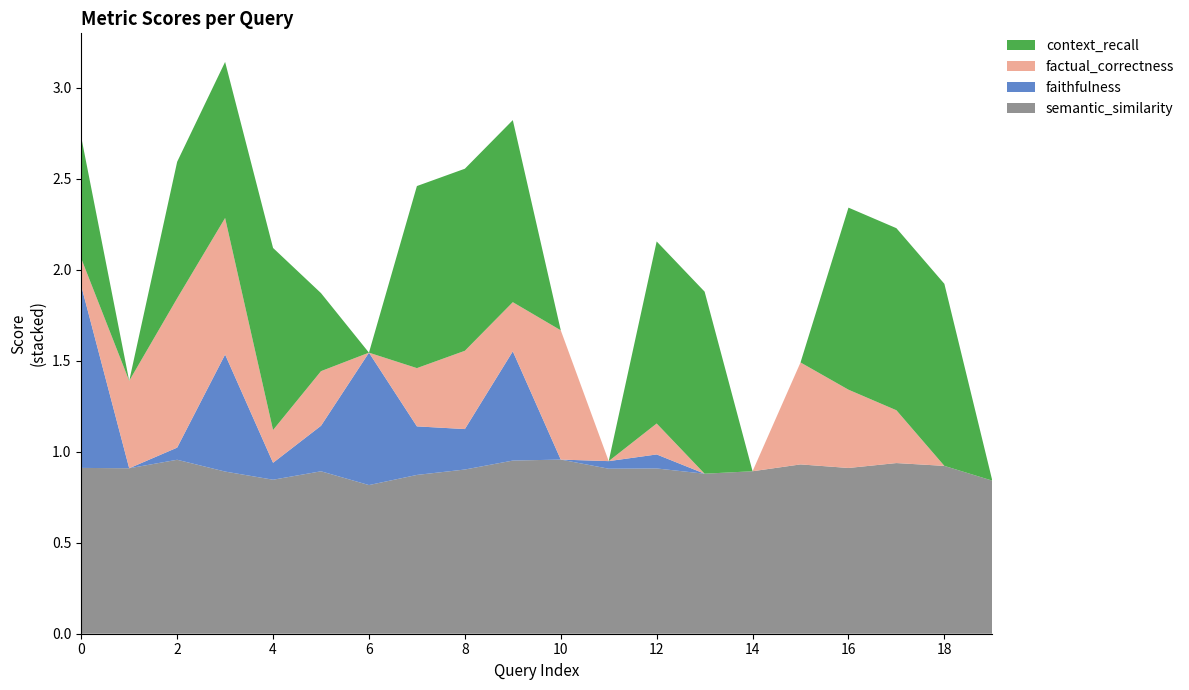

Reading left to right, what are all the values shown in this chart?

semantic_similarity: 0=0.9	1=0.9	2=1.0	3=0.9	4=0.8	5=0.9	6=0.8	7=0.9	8=0.9	9=1.0	10=1.0	11=0.9	12=0.9	13=0.9	14=0.9	15=0.9	16=0.9	17=0.9	18=0.9	19=0.8
faithfulness: 0=1.0	1=0.0	2=0.1	3=0.6	4=0.1	5=0.2	6=0.7	7=0.3	8=0.2	9=0.6	10=0.0	11=0.0	12=0.1	13=0.0	14=0.0	15=0.0	16=0.0	17=0.0	18=0.0	19=0.0
factual_correctness: 0=0.1	1=0.5	2=0.8	3=0.8	4=0.2	5=0.3	6=0.0	7=0.3	8=0.4	9=0.3	10=0.7	11=0.0	12=0.2	13=0.0	14=0.0	15=0.6	16=0.4	17=0.3	18=0.0	19=0.0
context_recall: 0=0.7	1=0.0	2=0.8	3=0.9	4=1.0	5=0.4	6=0.0	7=1.0	8=1.0	9=1.0	10=0.0	11=0.0	12=1.0	13=1.0	14=0.0	15=0.0	16=1.0	17=1.0	18=1.0	19=0.0